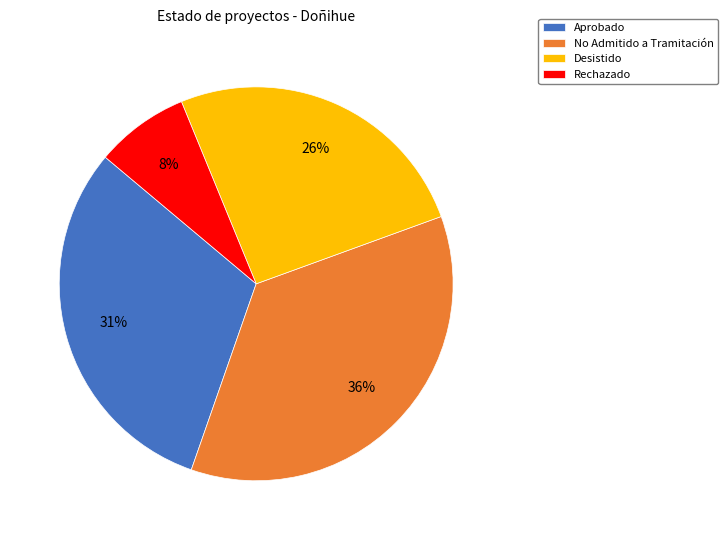

Does any single category account for the majority?

No